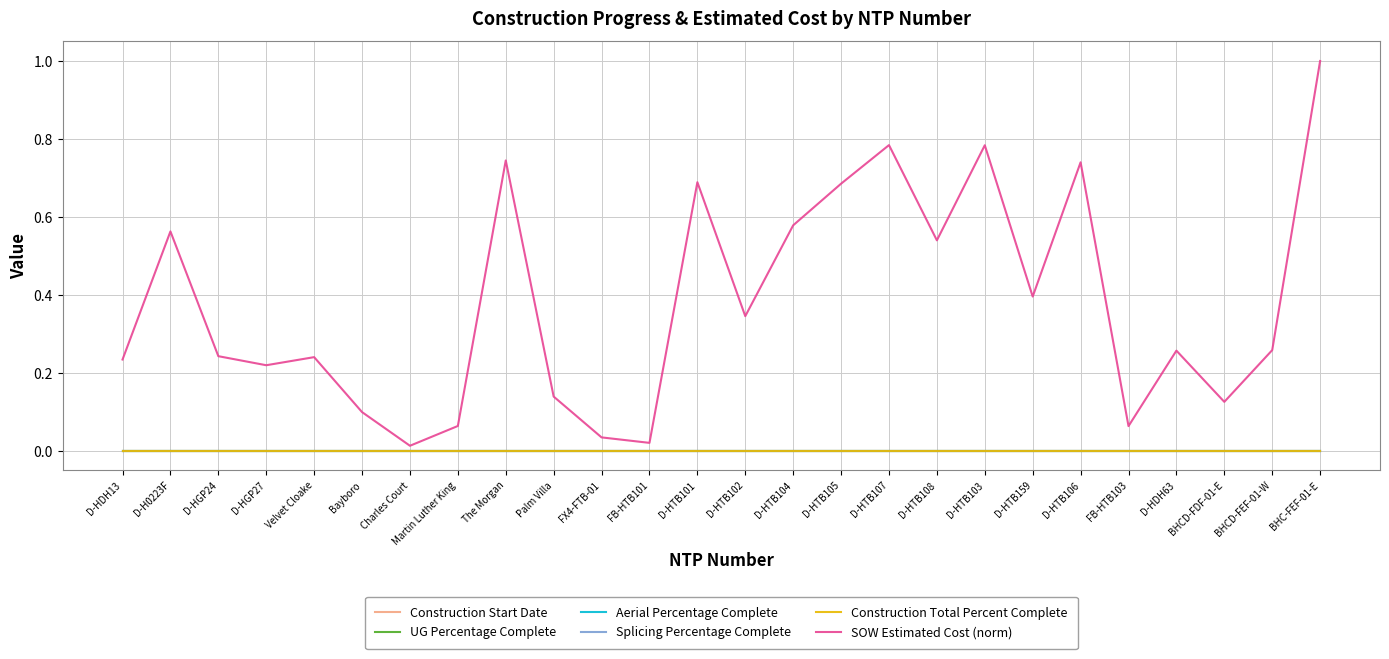

Reading right to left, extract all data points from this chart.

Construction Start Date: BHC-FEF-01-E=0.0	BHCD-FEF-01-W=0.0	BHCD-FDF-01-E=0.0	D-HDH63=0.0	FB-HTB103=0.0	D-HTB106=0.0	D-HTB159=0.0	D-HTB103=0.0	D-HTB108=0.0	D-HTB107=0.0	D-HTB105=0.0	D-HTB104=0.0	D-HTB102=0.0	D-HTB101=0.0	FB-HTB101=0.0	FX4-FTB-01=0.0	Palm Villa=0.0	The Morgan=0.0	Martin Luther King=0.0	Charles Court=0.0	Bayboro=0.0	Velvet Cloake=0.0	D-HGP27=0.0	D-HGP24=0.0	D-H0223F=0.0	D-HDH13=0.0
UG Percentage Complete: BHC-FEF-01-E=0.0	BHCD-FEF-01-W=0.0	BHCD-FDF-01-E=0.0	D-HDH63=0.0	FB-HTB103=0.0	D-HTB106=0.0	D-HTB159=0.0	D-HTB103=0.0	D-HTB108=0.0	D-HTB107=0.0	D-HTB105=0.0	D-HTB104=0.0	D-HTB102=0.0	D-HTB101=0.0	FB-HTB101=0.0	FX4-FTB-01=0.0	Palm Villa=0.0	The Morgan=0.0	Martin Luther King=0.0	Charles Court=0.0	Bayboro=0.0	Velvet Cloake=0.0	D-HGP27=0.0	D-HGP24=0.0	D-H0223F=0.0	D-HDH13=0.0
Aerial Percentage Complete: BHC-FEF-01-E=0.0	BHCD-FEF-01-W=0.0	BHCD-FDF-01-E=0.0	D-HDH63=0.0	FB-HTB103=0.0	D-HTB106=0.0	D-HTB159=0.0	D-HTB103=0.0	D-HTB108=0.0	D-HTB107=0.0	D-HTB105=0.0	D-HTB104=0.0	D-HTB102=0.0	D-HTB101=0.0	FB-HTB101=0.0	FX4-FTB-01=0.0	Palm Villa=0.0	The Morgan=0.0	Martin Luther King=0.0	Charles Court=0.0	Bayboro=0.0	Velvet Cloake=0.0	D-HGP27=0.0	D-HGP24=0.0	D-H0223F=0.0	D-HDH13=0.0
Splicing Percentage Complete: BHC-FEF-01-E=0.0	BHCD-FEF-01-W=0.0	BHCD-FDF-01-E=0.0	D-HDH63=0.0	FB-HTB103=0.0	D-HTB106=0.0	D-HTB159=0.0	D-HTB103=0.0	D-HTB108=0.0	D-HTB107=0.0	D-HTB105=0.0	D-HTB104=0.0	D-HTB102=0.0	D-HTB101=0.0	FB-HTB101=0.0	FX4-FTB-01=0.0	Palm Villa=0.0	The Morgan=0.0	Martin Luther King=0.0	Charles Court=0.0	Bayboro=0.0	Velvet Cloake=0.0	D-HGP27=0.0	D-HGP24=0.0	D-H0223F=0.0	D-HDH13=0.0
Construction Total Percent Complete: BHC-FEF-01-E=0.0	BHCD-FEF-01-W=0.0	BHCD-FDF-01-E=0.0	D-HDH63=0.0	FB-HTB103=0.0	D-HTB106=0.0	D-HTB159=0.0	D-HTB103=0.0	D-HTB108=0.0	D-HTB107=0.0	D-HTB105=0.0	D-HTB104=0.0	D-HTB102=0.0	D-HTB101=0.0	FB-HTB101=0.0	FX4-FTB-01=0.0	Palm Villa=0.0	The Morgan=0.0	Martin Luther King=0.0	Charles Court=0.0	Bayboro=0.0	Velvet Cloake=0.0	D-HGP27=0.0	D-HGP24=0.0	D-H0223F=0.0	D-HDH13=0.0
SOW Estimated Cost (norm): BHC-FEF-01-E=1.0	BHCD-FEF-01-W=0.3	BHCD-FDF-01-E=0.1	D-HDH63=0.3	FB-HTB103=0.1	D-HTB106=0.7	D-HTB159=0.4	D-HTB103=0.8	D-HTB108=0.5	D-HTB107=0.8	D-HTB105=0.7	D-HTB104=0.6	D-HTB102=0.3	D-HTB101=0.7	FB-HTB101=0.0	FX4-FTB-01=0.0	Palm Villa=0.1	The Morgan=0.7	Martin Luther King=0.1	Charles Court=0.0	Bayboro=0.1	Velvet Cloake=0.2	D-HGP27=0.2	D-HGP24=0.2	D-H0223F=0.6	D-HDH13=0.2